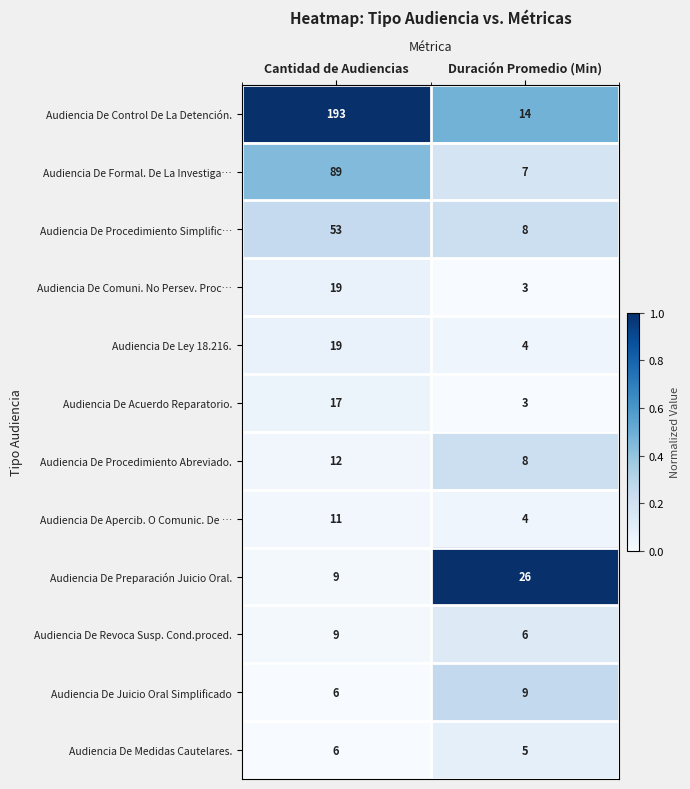

What is the difference between the maximum and minimum values in the Audiencia De Apercib. O Comunic. De … series?

7